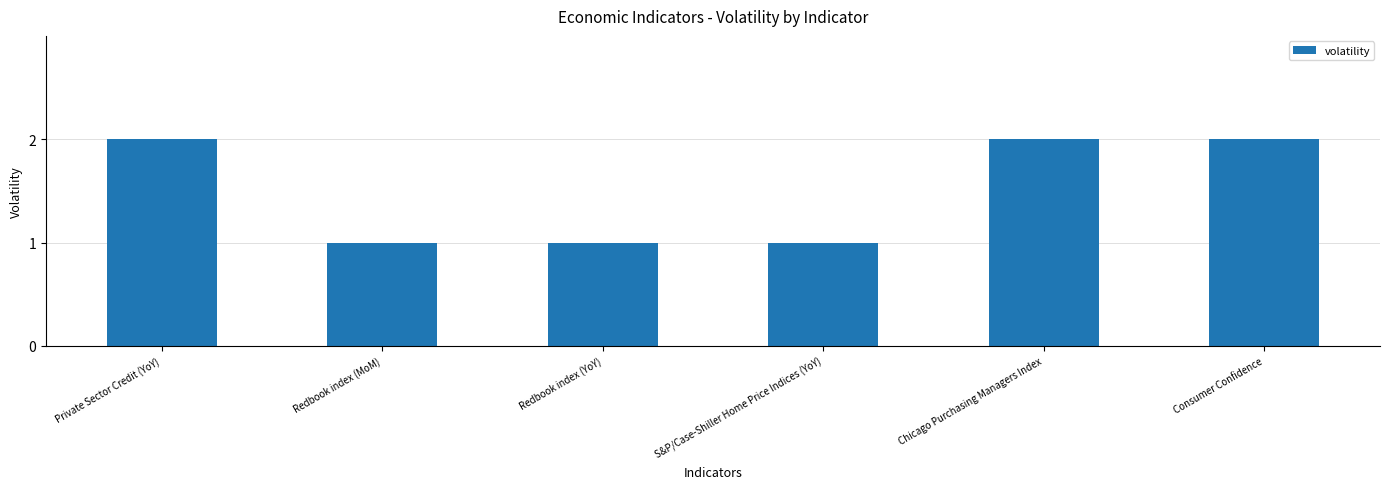

What is the average value?

2